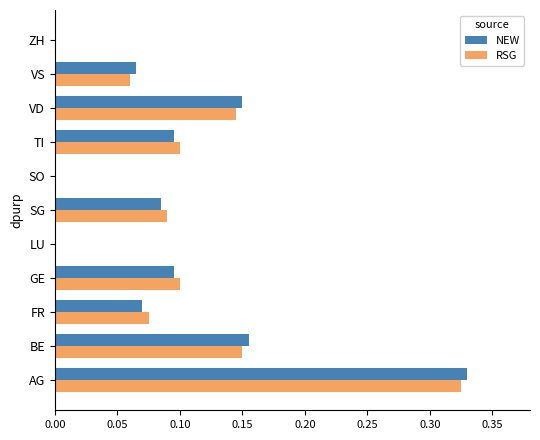

What is the sum of all RSG values?

1.0